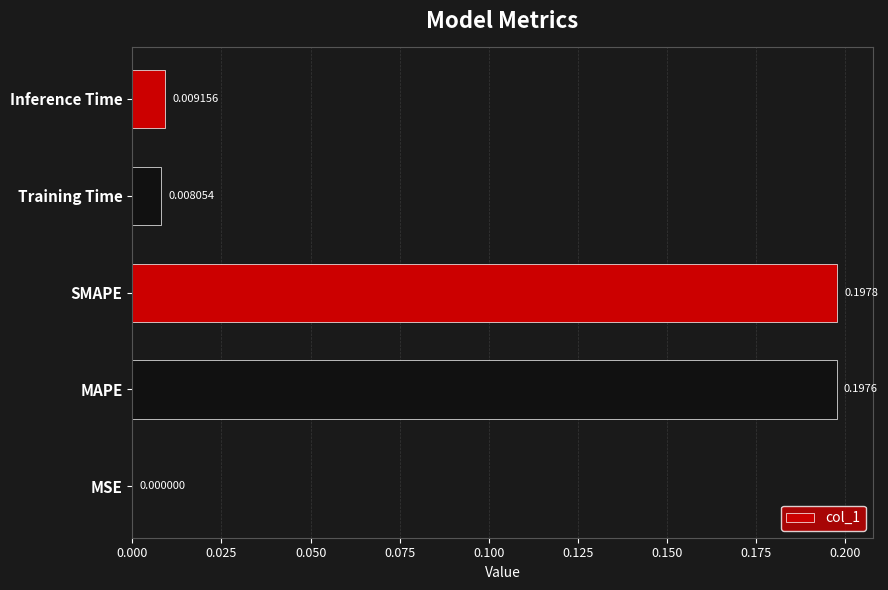

Does the chart contain stacked bars?

No